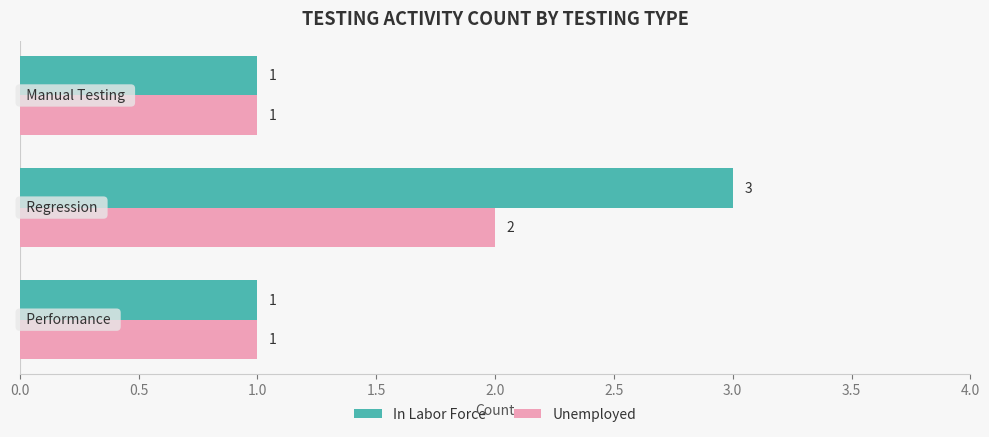

What is the maximum value shown in the chart?

3